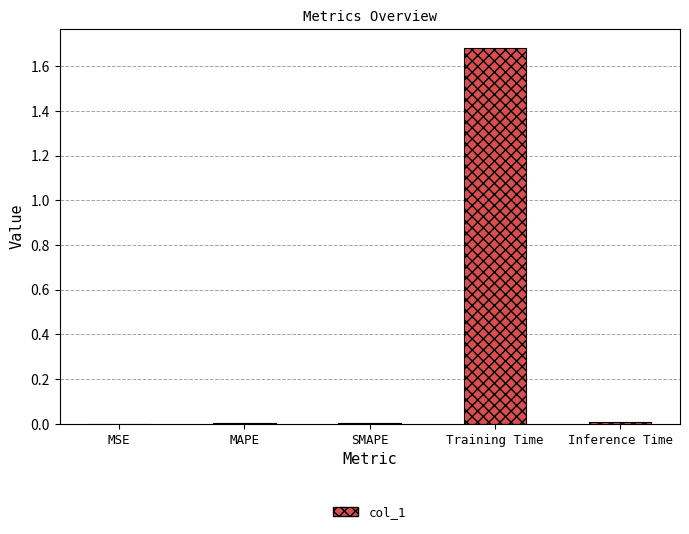

Which has a higher value, Training Time or MSE?

Training Time